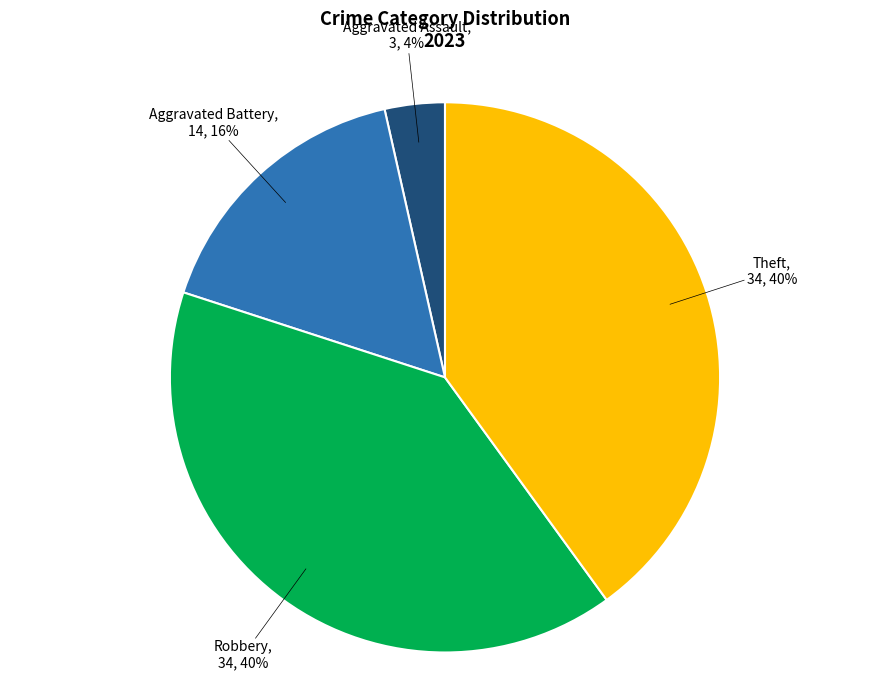

Count the number of slices in the pie.

4